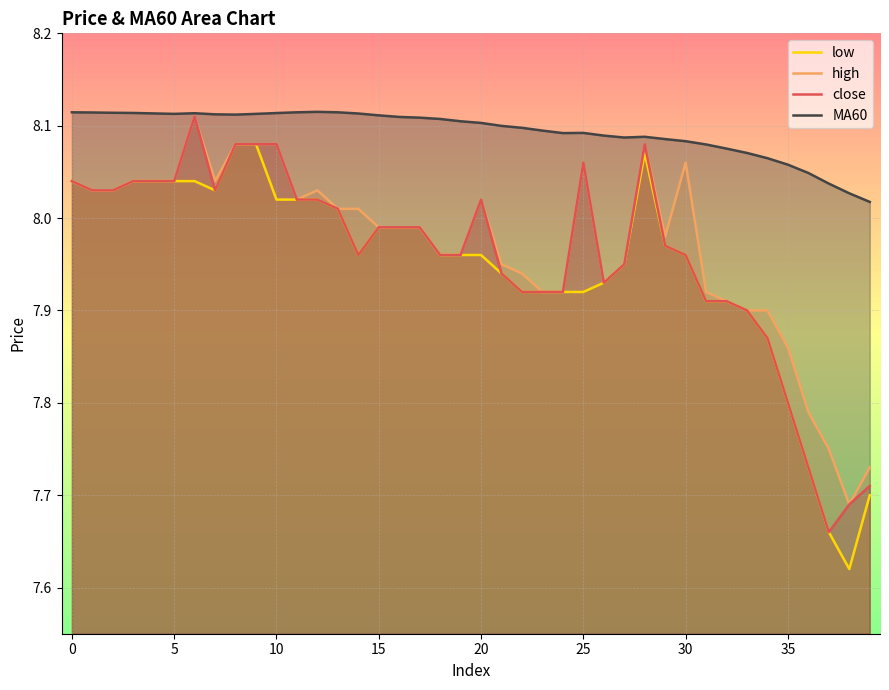

Which series has the largest total across all categories?

MA60